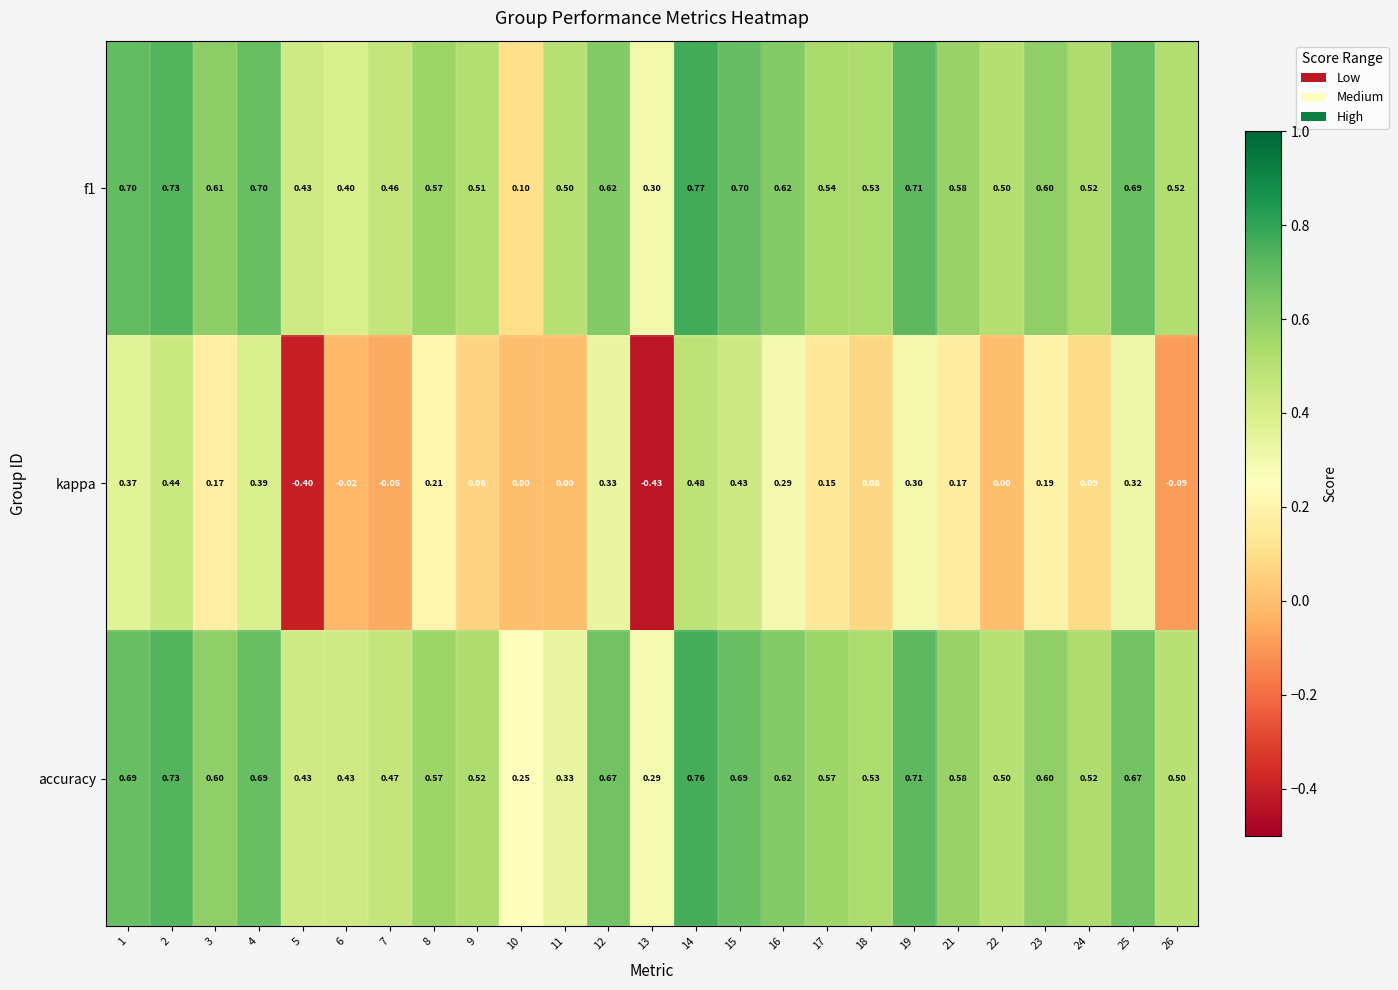

Which series has the largest total across all categories?

accuracy